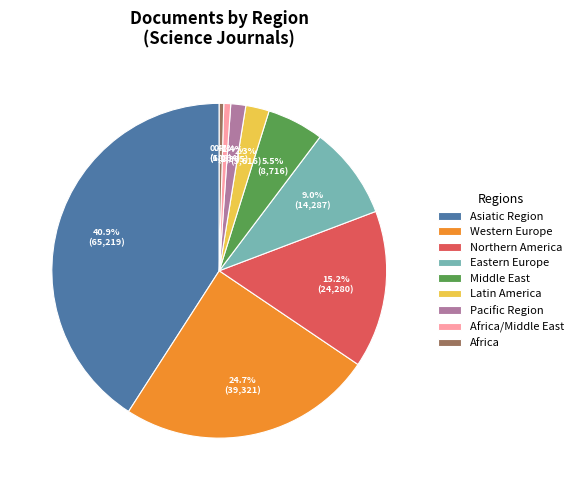

What percentage is NOT represented by Latin America?

97.7%